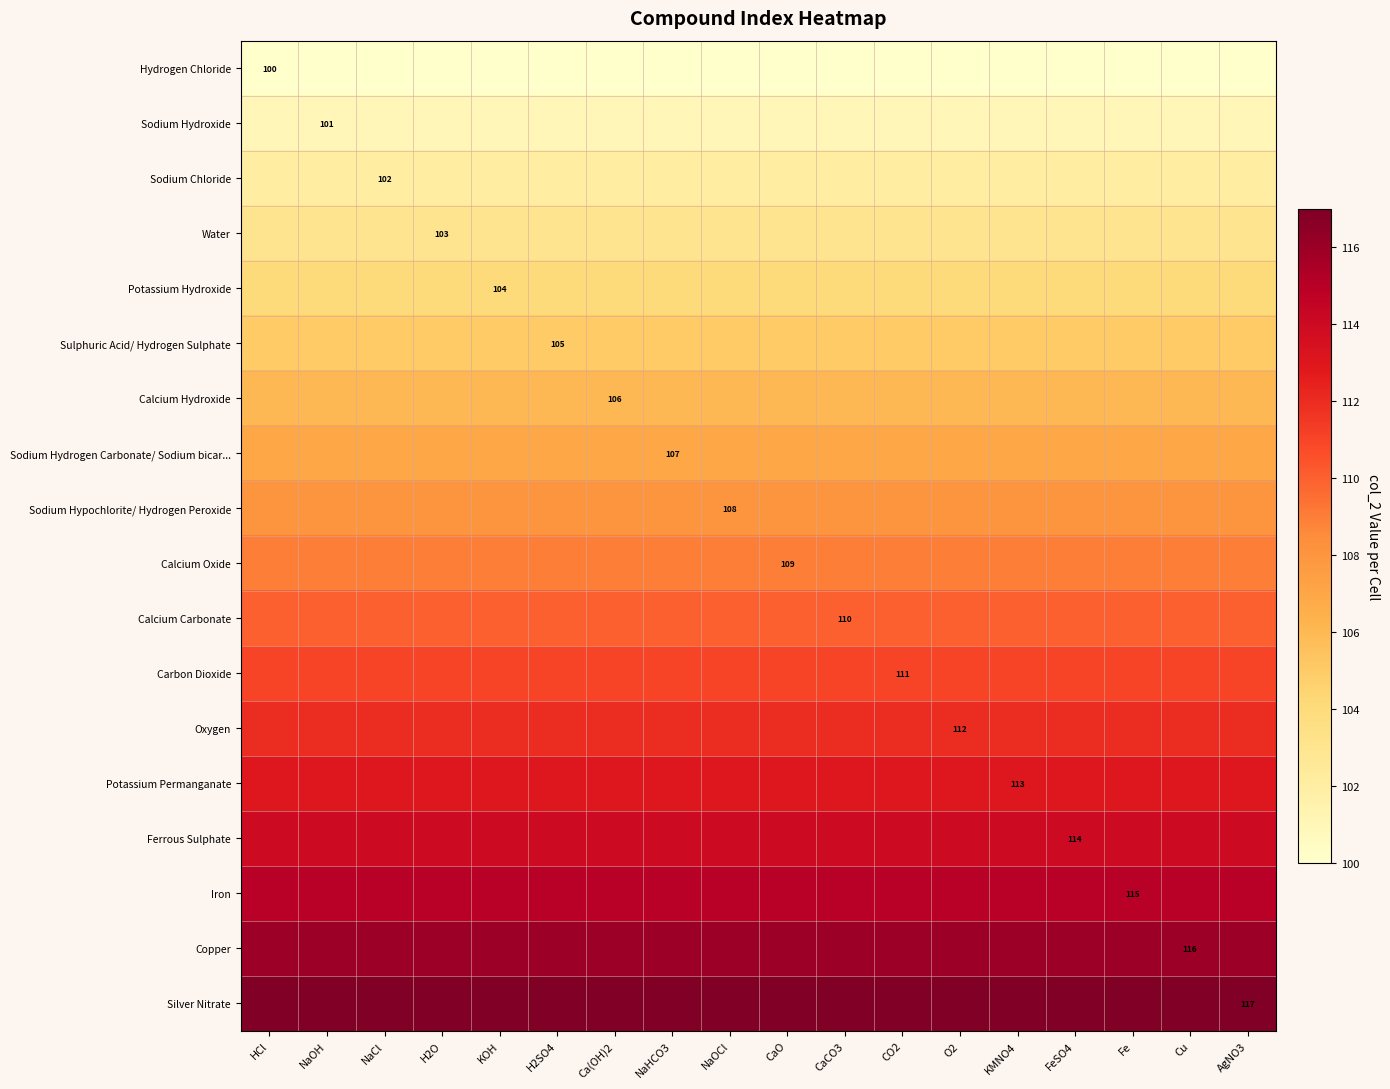

Is it true that Sodium Hydroxide equals 28 at NaOH?

False